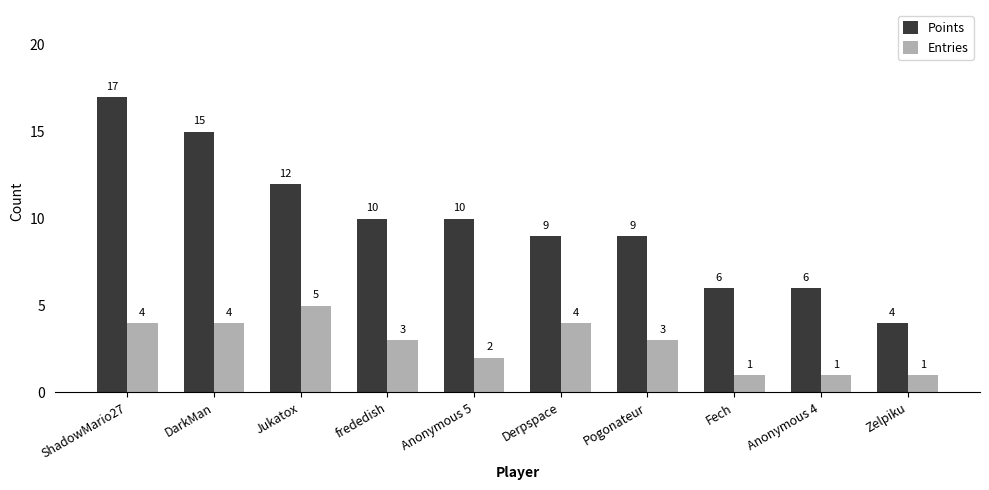

Reading right to left, transcribe all the data shown in this chart.

Points: 4	6	6	9	9	10	10	12	15	17
Entries: 1	1	1	3	4	2	3	5	4	4